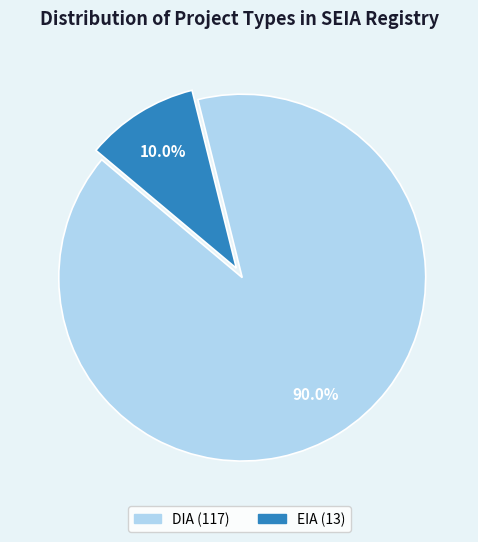

Count the number of slices in the pie.

2